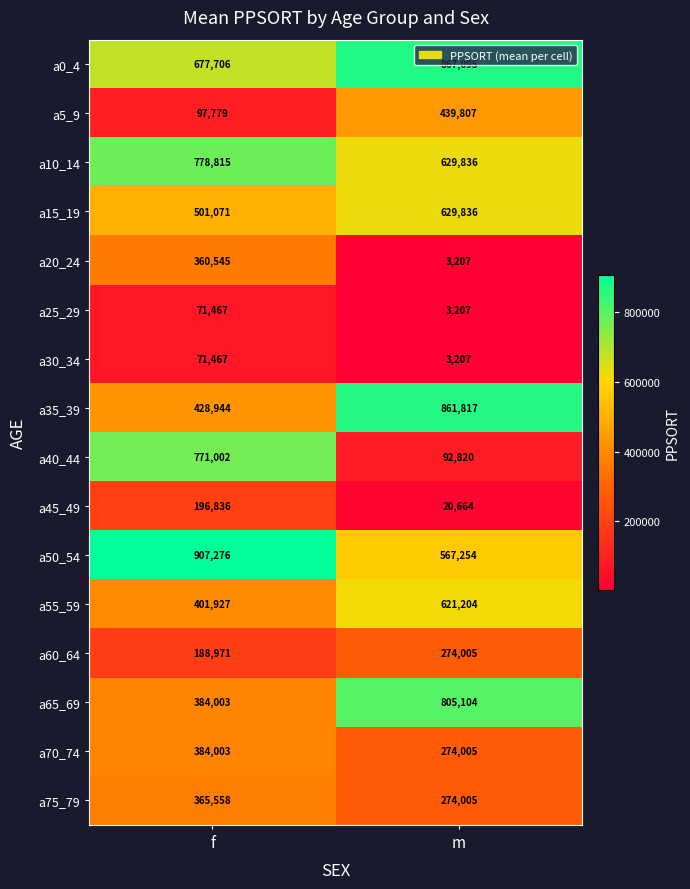

How many data points does each series have?

2